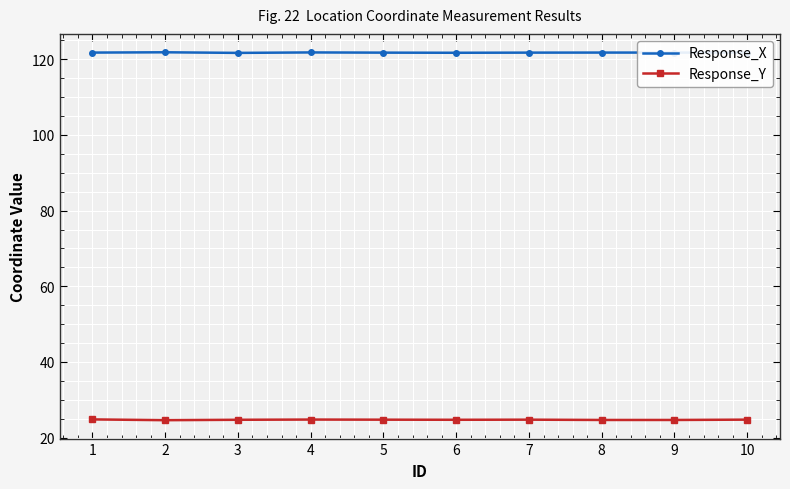

What is the approximate value of Response_Y at 6?

24.7